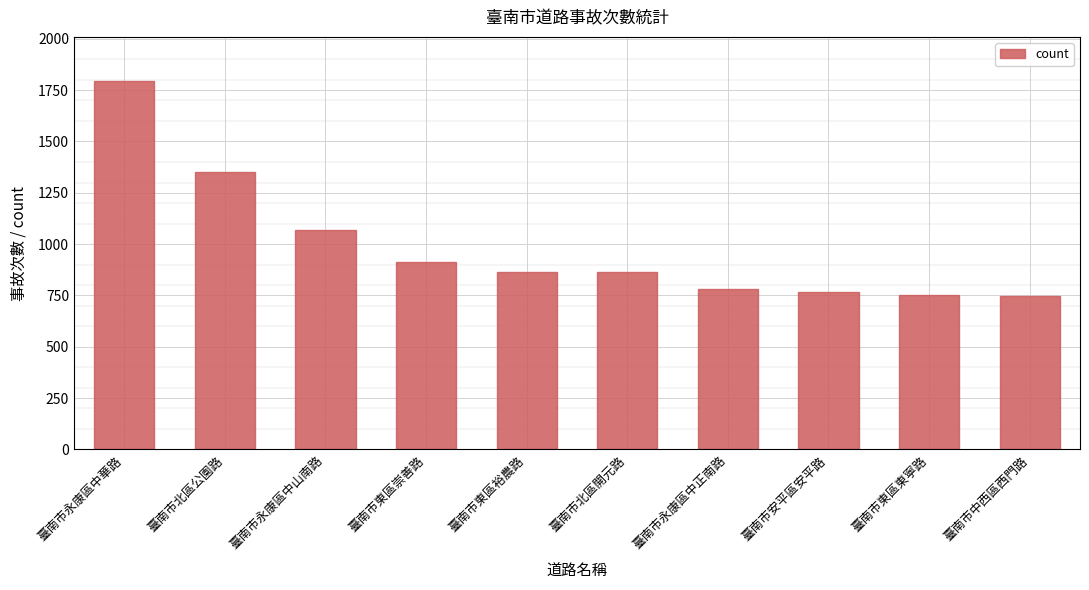

Where does the data first go above 866?

臺南市永康區中華路